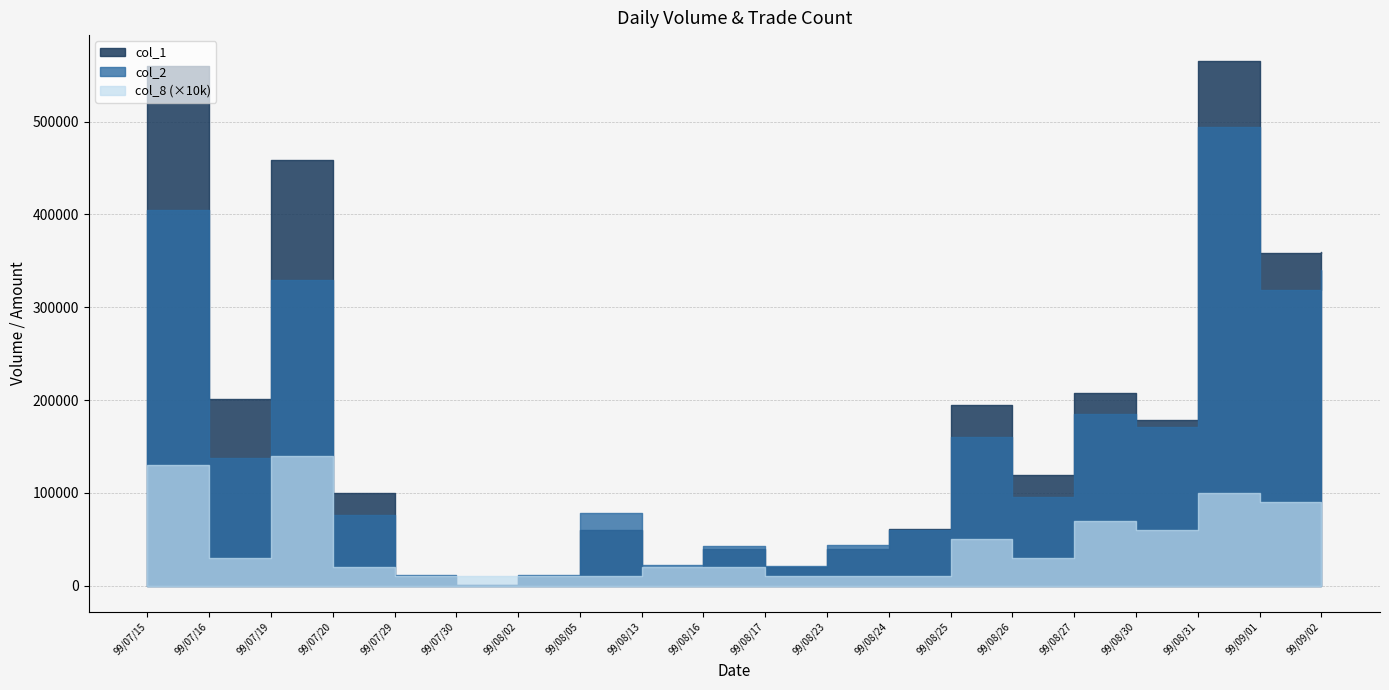

How many values in the col_8 series are below 3?

10